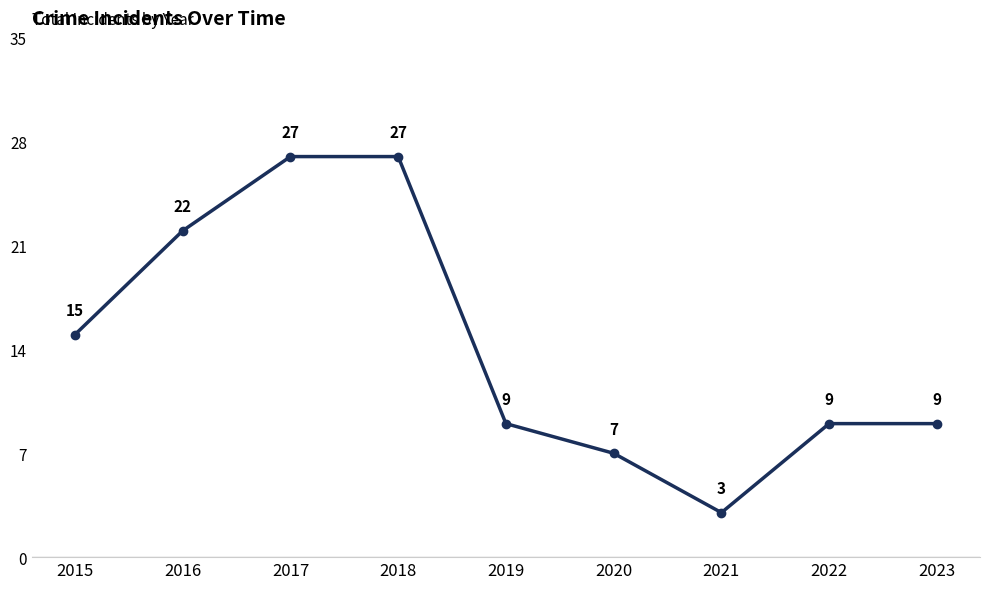

What is the value of the 1st point from the left?

15